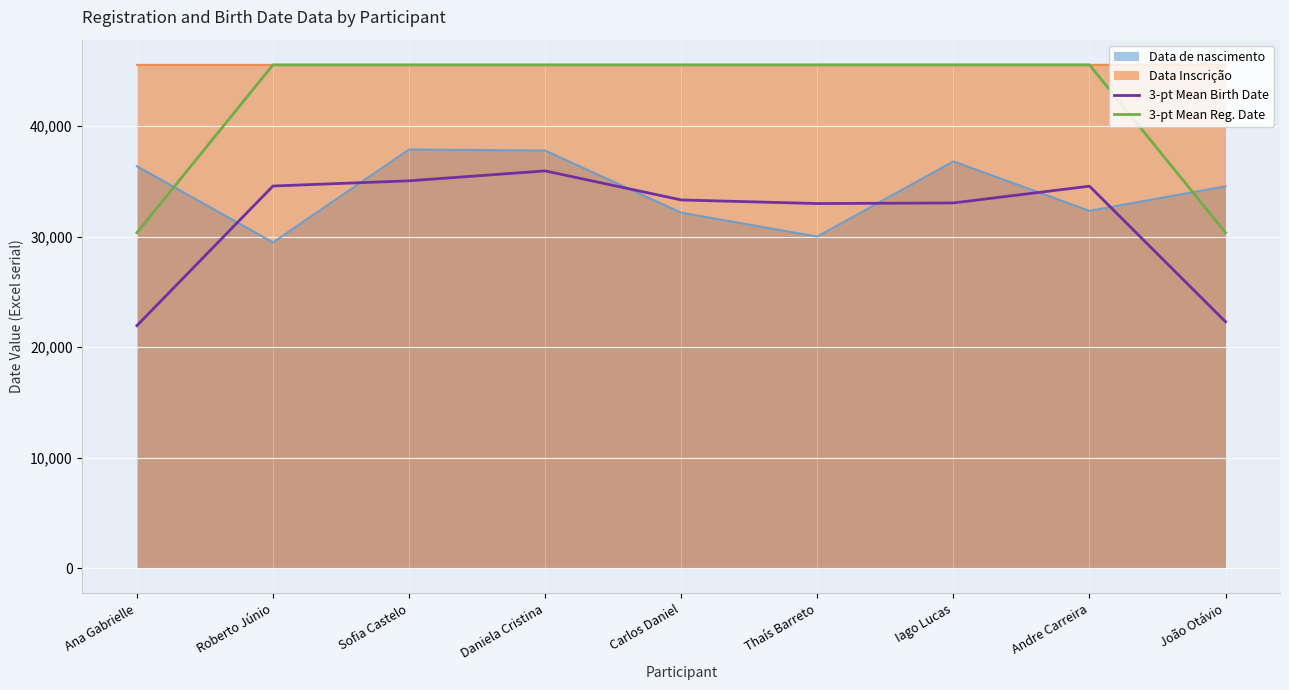

What is the difference between the maximum and minimum values in the 3-pt Mean Reg. Date series?

15185.0